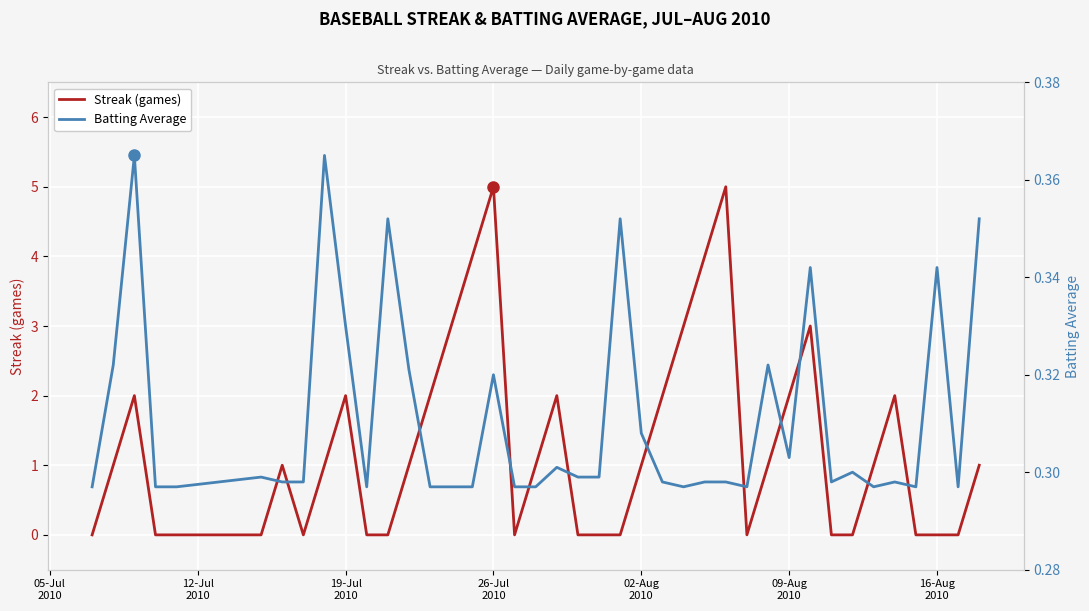

How many series are shown in this chart?

2